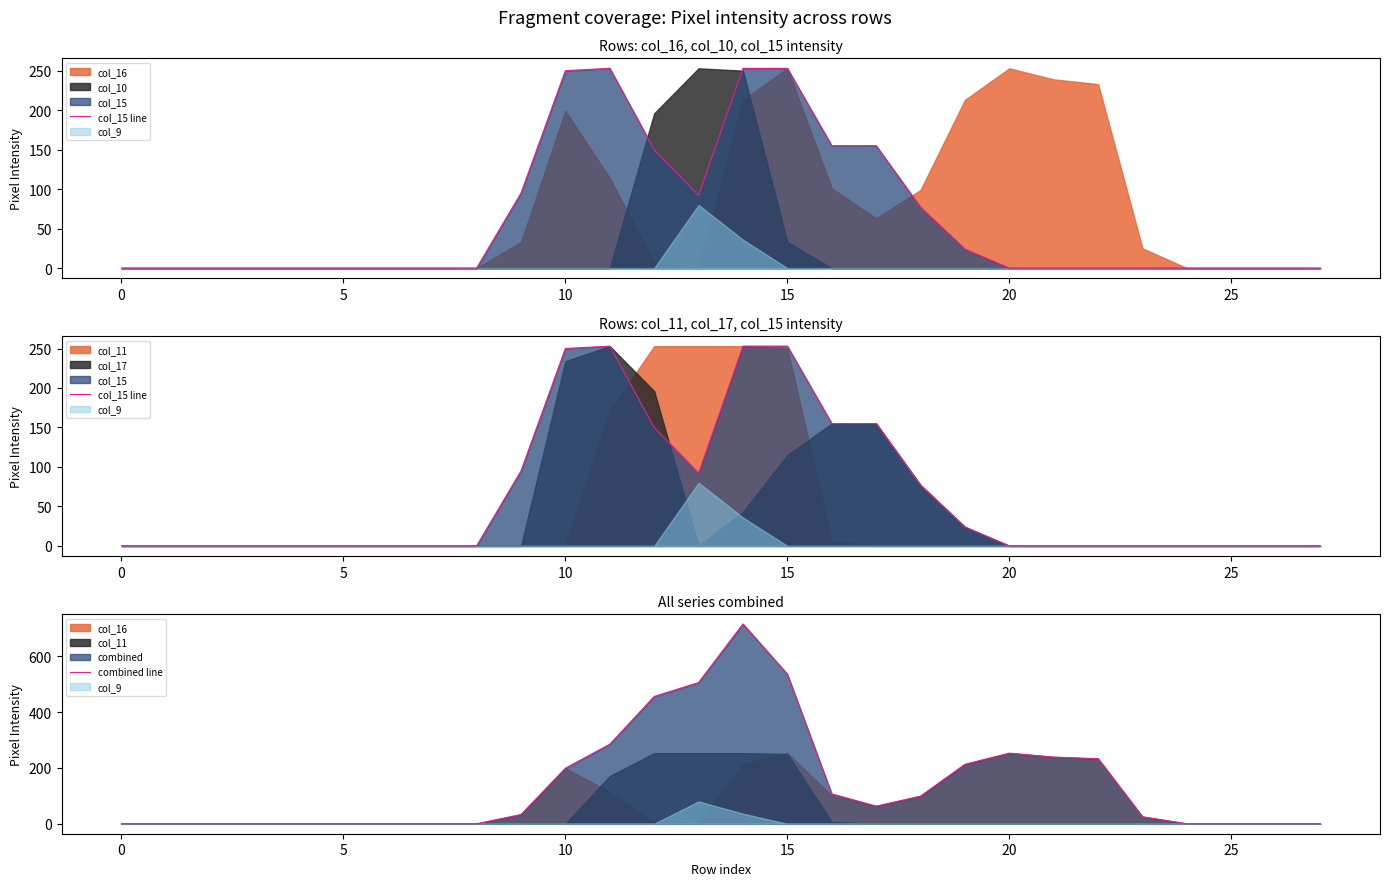

The value of col_15 line at 10 is 250. True or false?

True